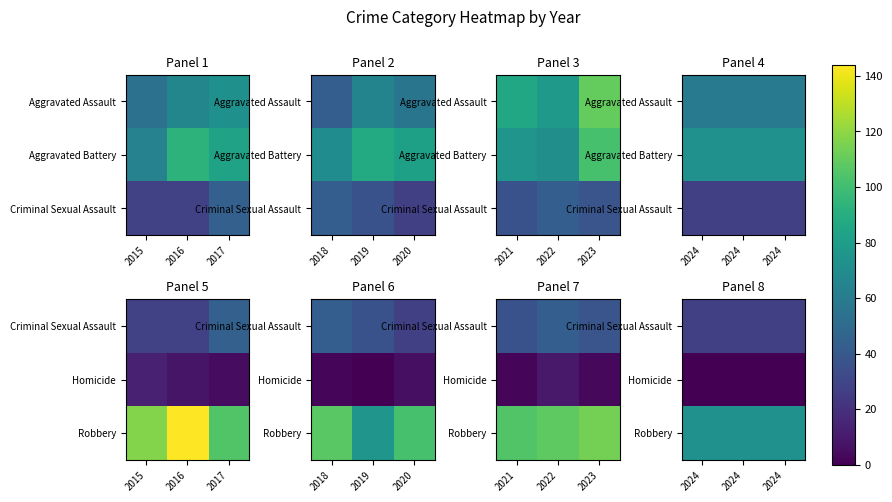

Where is Homicide nearest to the value 0?

2024